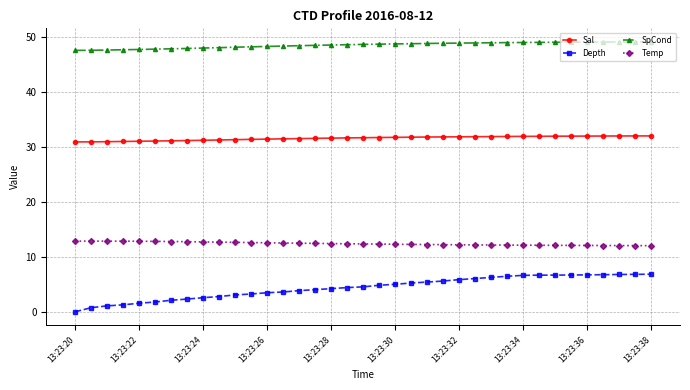

What is the maximum value shown in the chart?

49.2